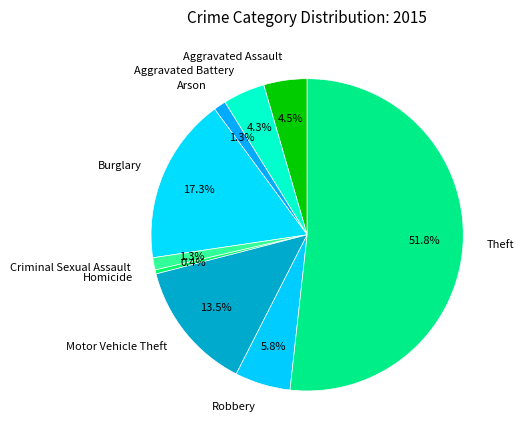

Combined, what portion of the pie is Criminal Sexual Assault and Homicide?

1.7%